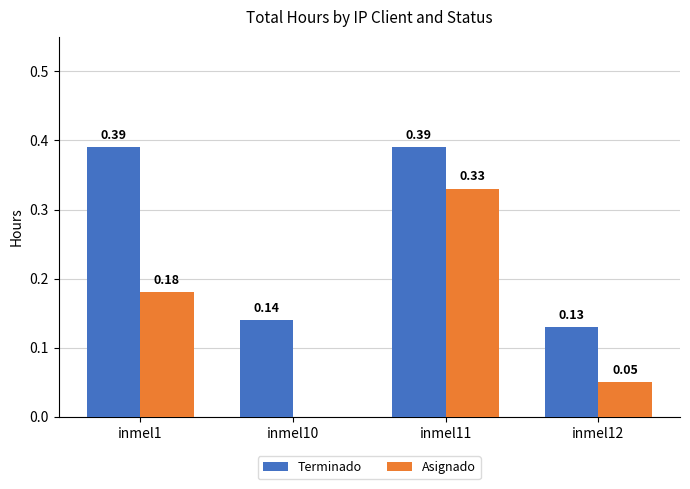

Is the value of Terminado at inmel11 greater than the value of Asignado at inmel12?

Yes